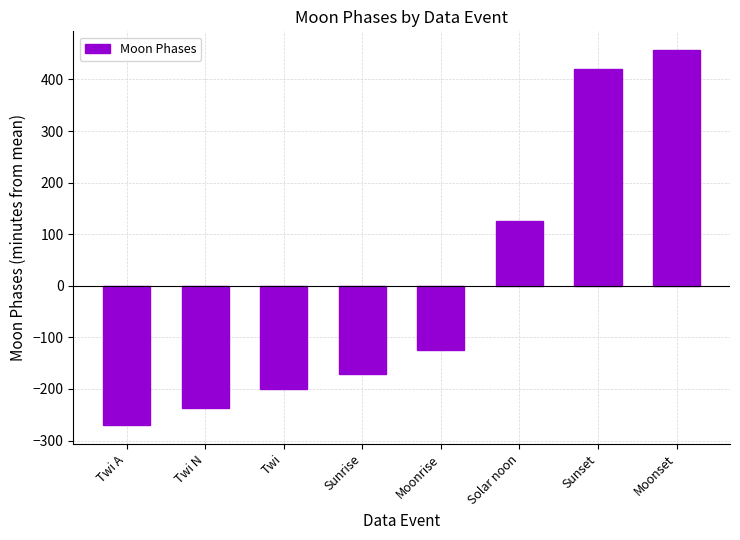

What is the label of the 5th bar from the right?

Sunrise